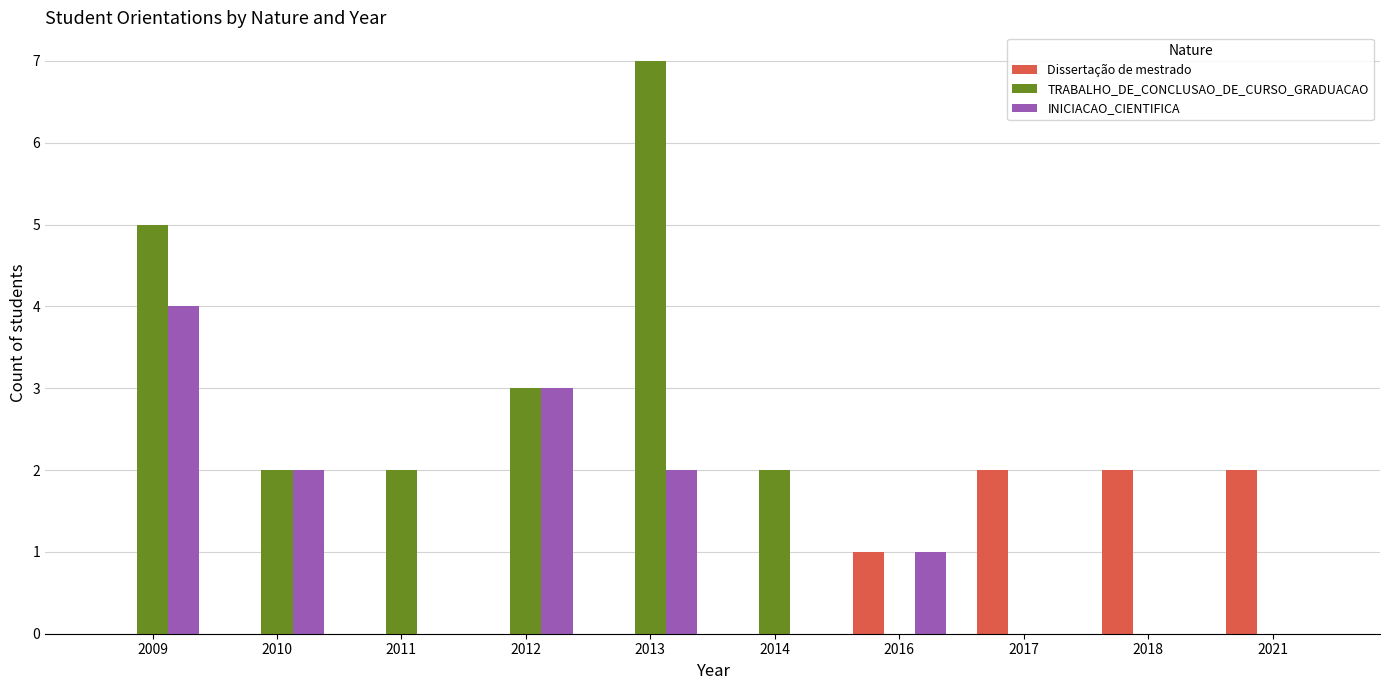

At which label does TRABALHO_DE_CONCLUSAO_DE_CURSO_GRADUACAO first exceed 2?

2009